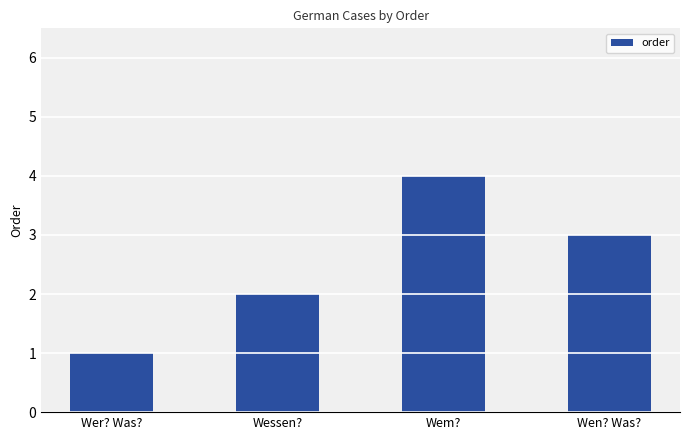

Where is the data nearest to the value 2?

Wessen?